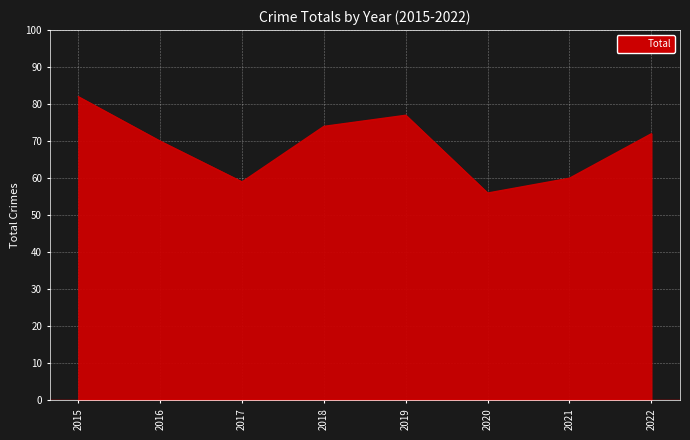

What is the sum of all values?

550